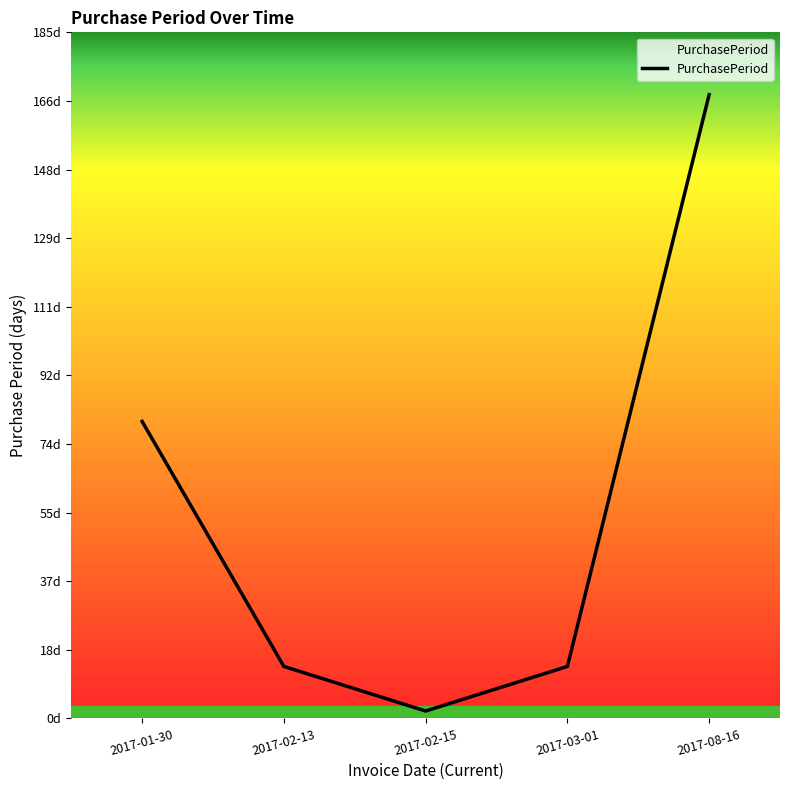

Does the chart have visible grid lines?

No